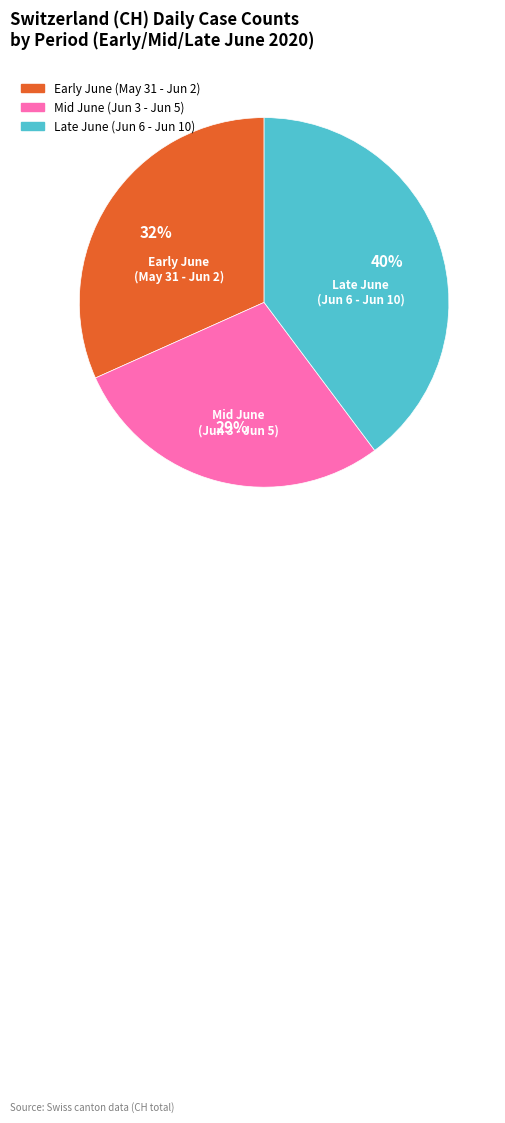

To the nearest percent, what is the difference between the largest and smallest slice percentages?

11%